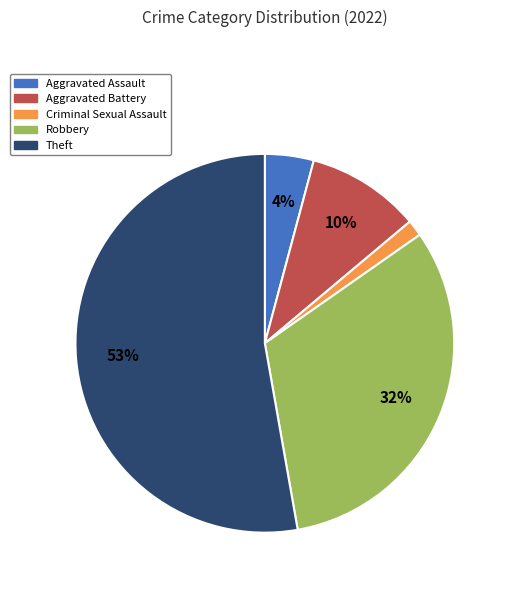

Does any single category account for the majority?

Yes